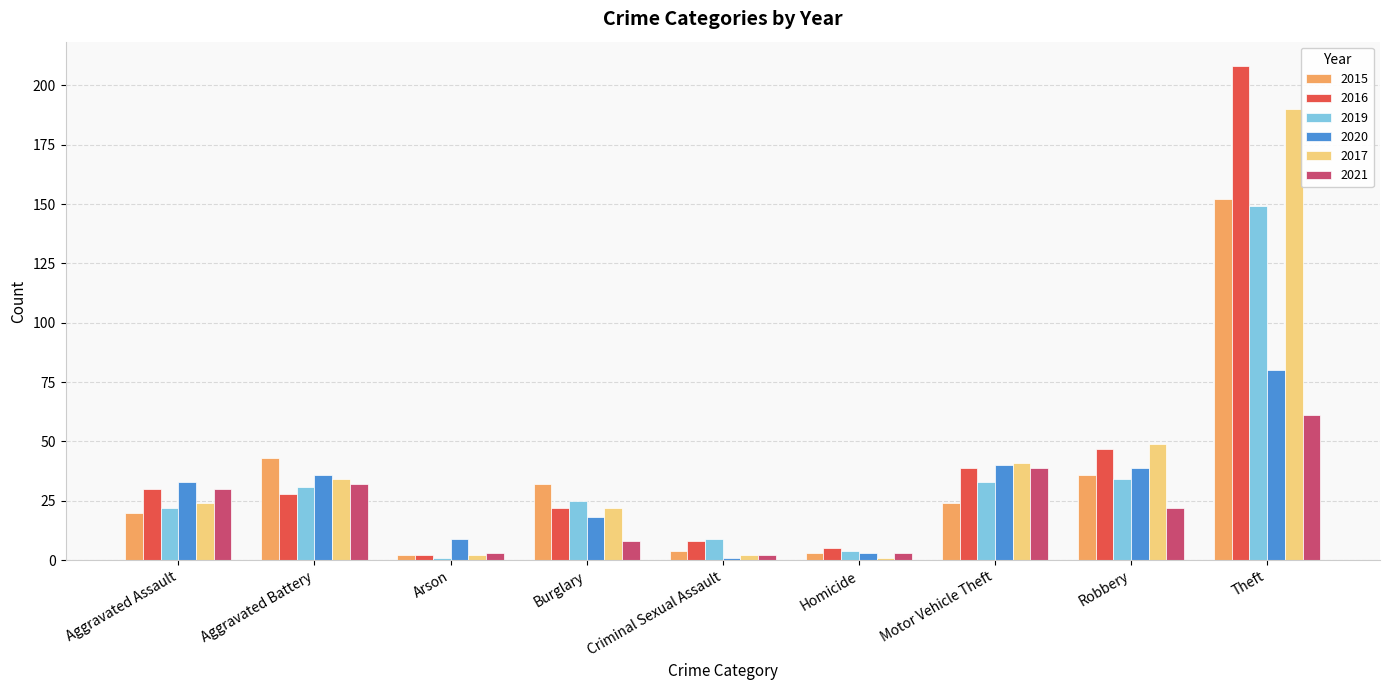

At which label does 2021 reach its peak?

Theft